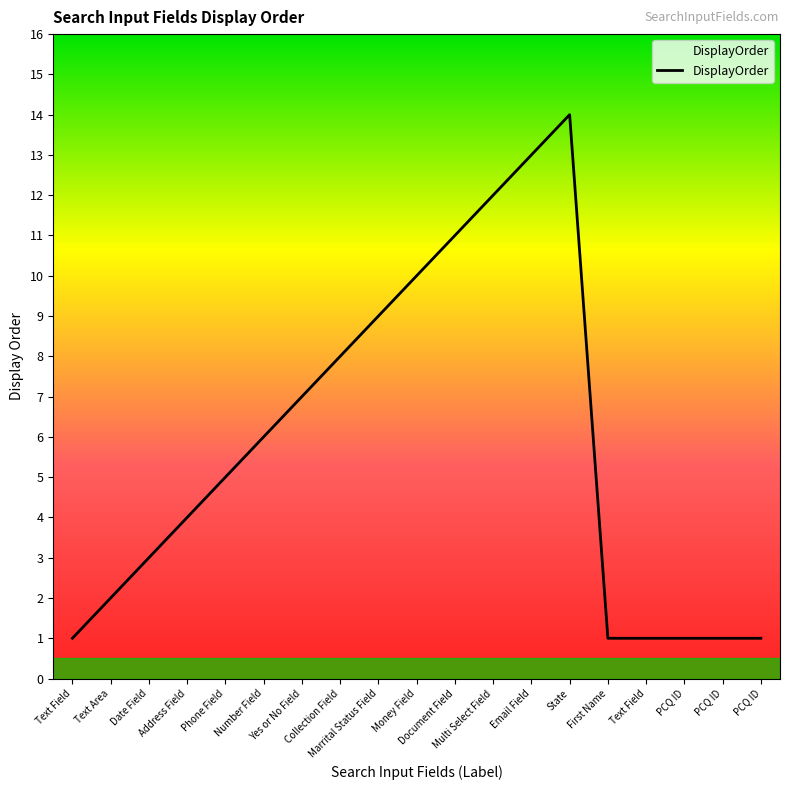

How many lines are shown in the chart?

1